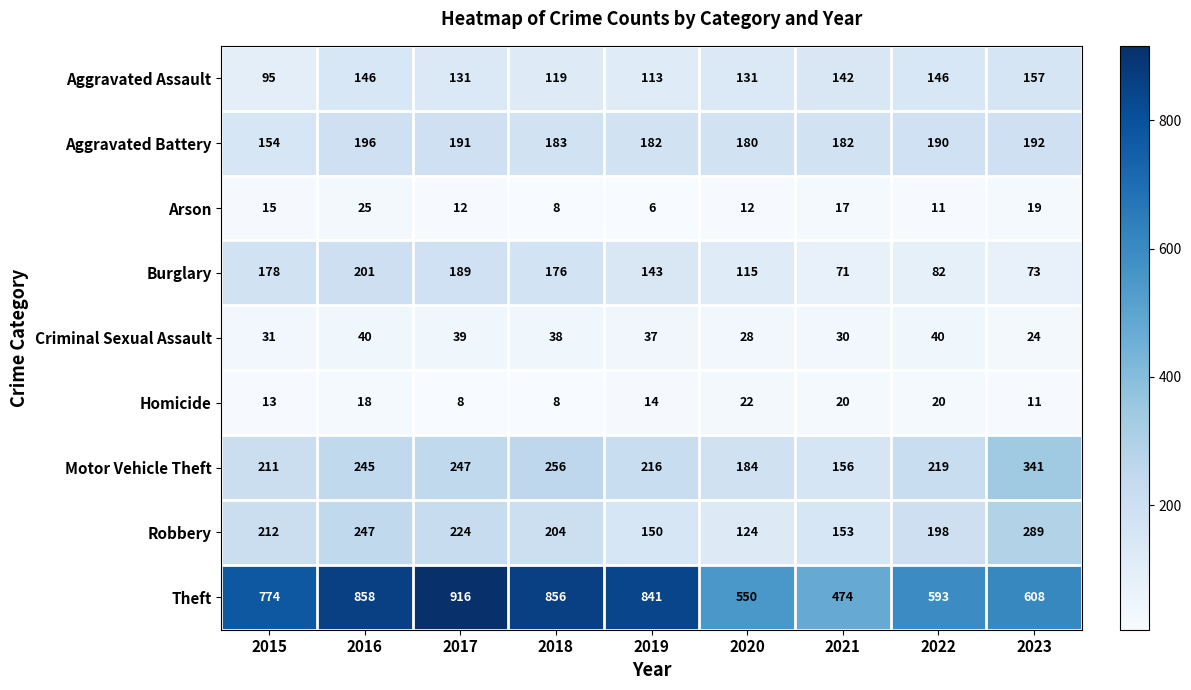

Read the Theft value at 2018, to the nearest 50.

850